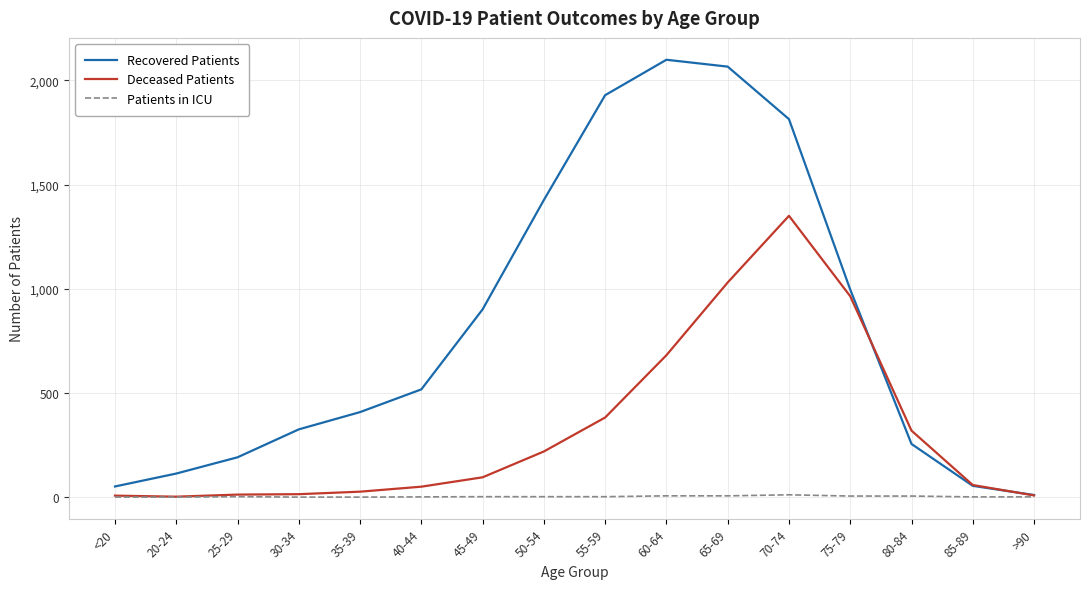

What is the difference between the second highest and second lowest values in the Deceased Patients series?

1023